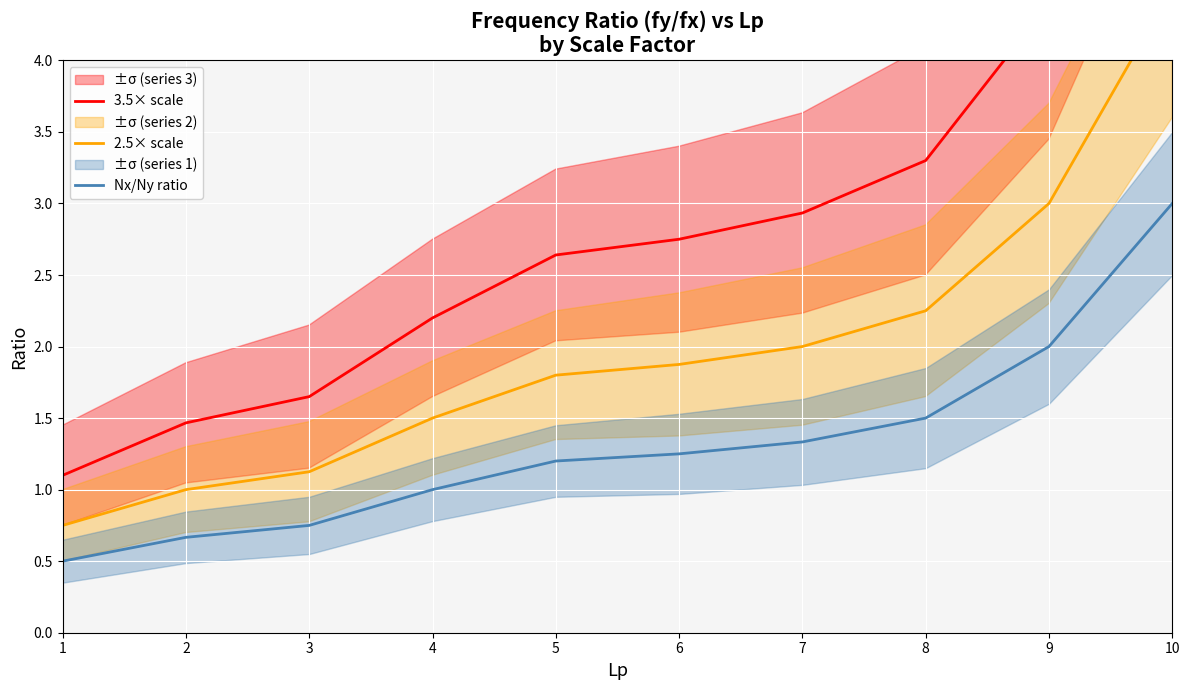

True or false: 3.5× scale and 2.5× scale intersect in this chart.

False